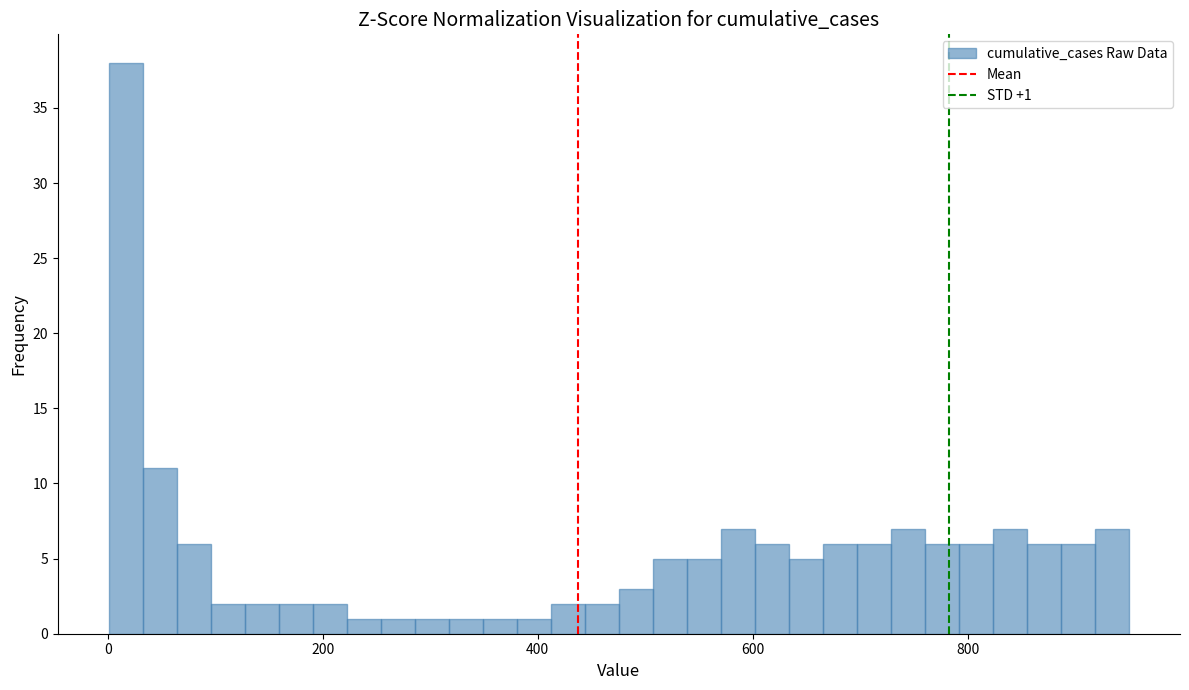

Read against the x-axis, roughly where is the centre of the tallest bar?

20